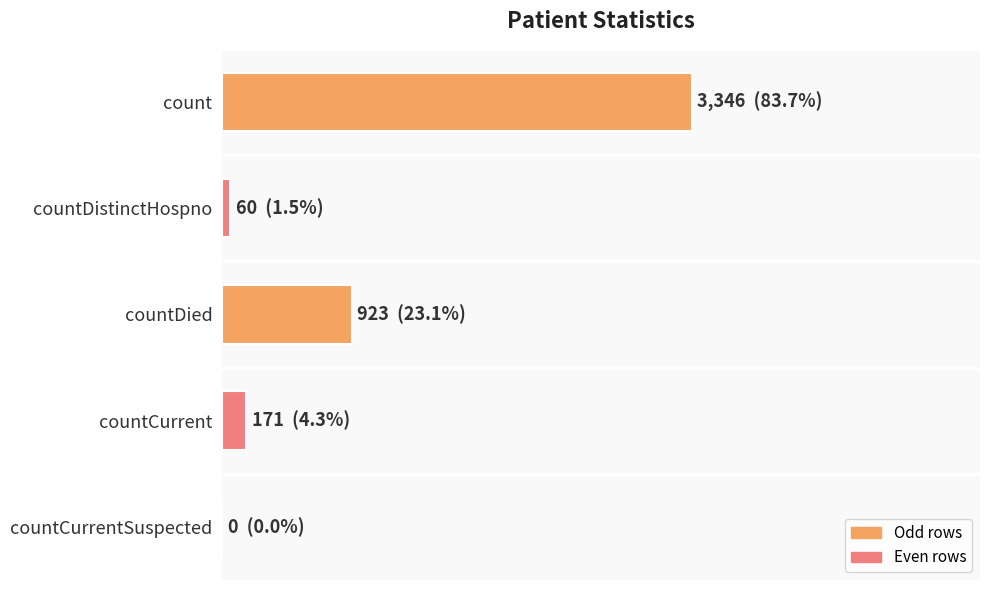

Which category has the lowest value across all series?

countCurrentSuspected